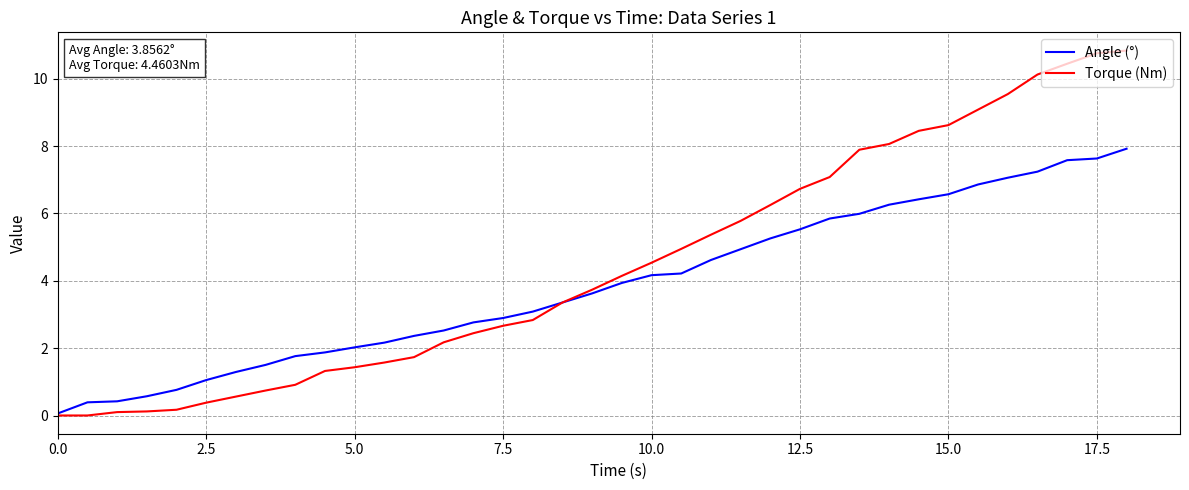

What are all the series names shown in the legend?

Angle (°), Torque (Nm)